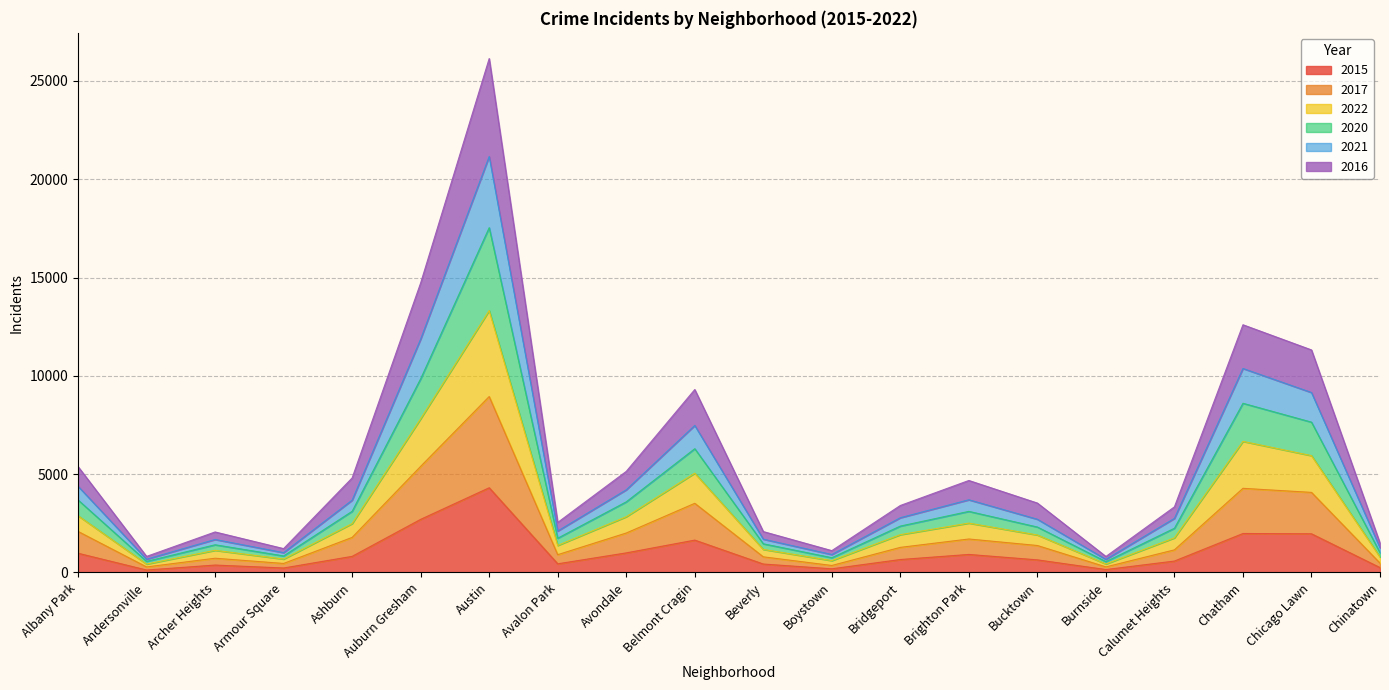

Which category has the highest value in the 2015 series?

Austin